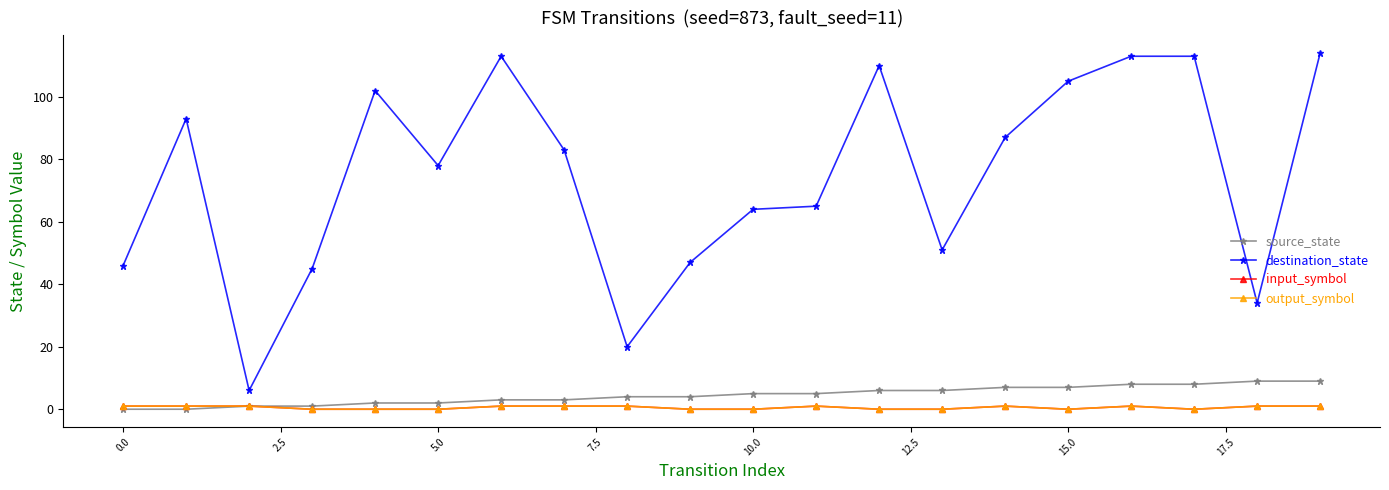

Does the chart display data point markers on the line(s)?

Yes